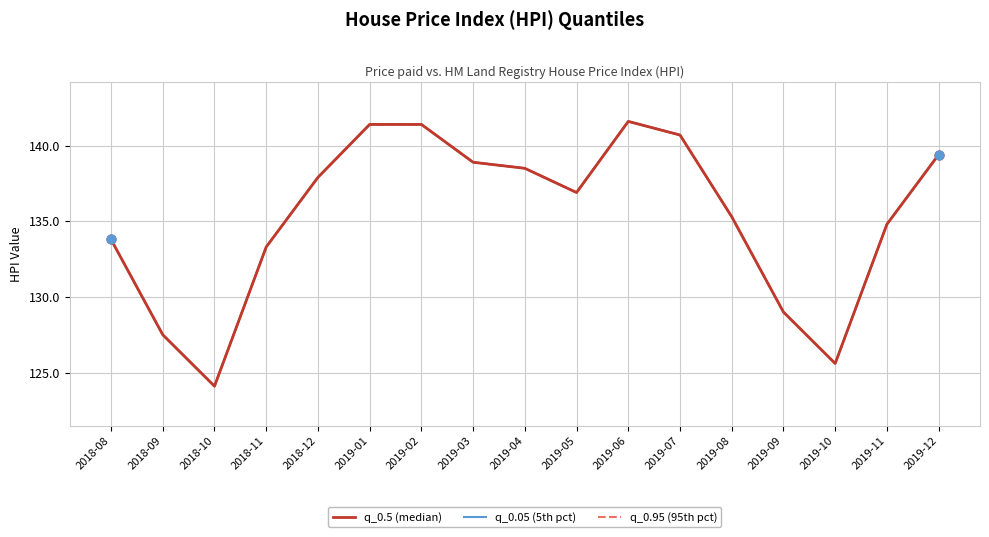

At how many categories does at least one series exceed 136?

9